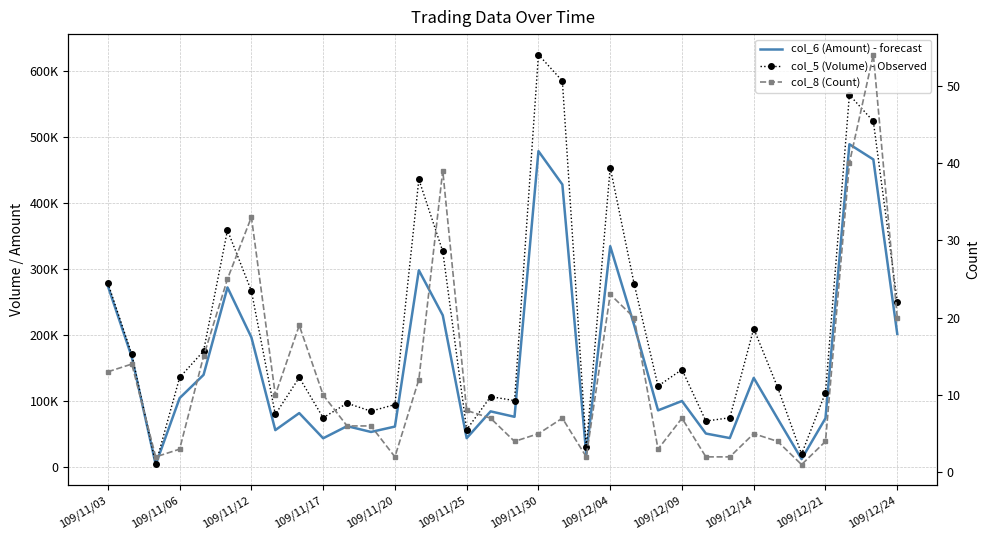

What is the maximum value shown in the chart?

625000